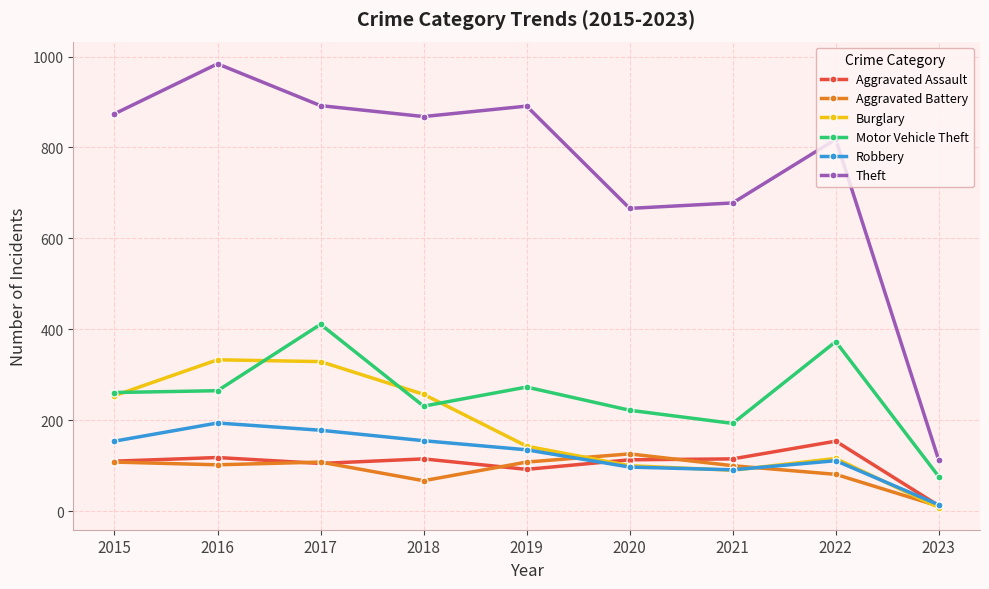

List the series in order of their peak value, highest first.

Theft, Motor Vehicle Theft, Burglary, Robbery, Aggravated Assault, Aggravated Battery